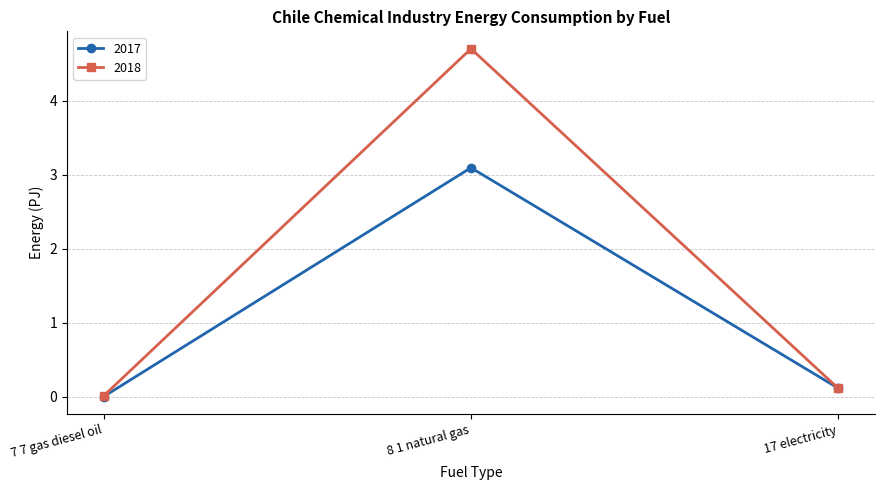

What is the greatest value displayed?

4.7